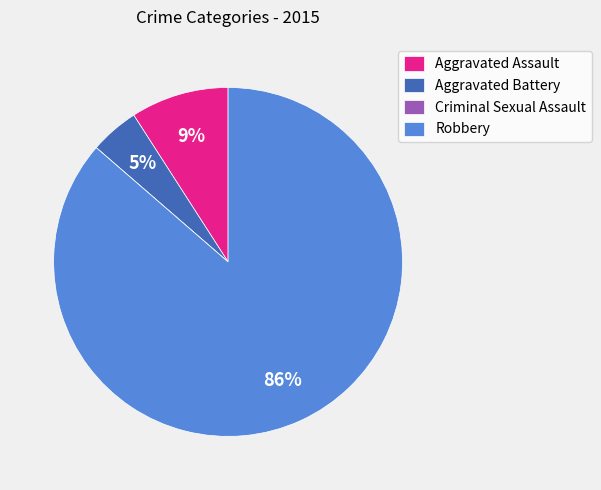

To the nearest percent, what percentage of the pie is Aggravated Assault?

9%